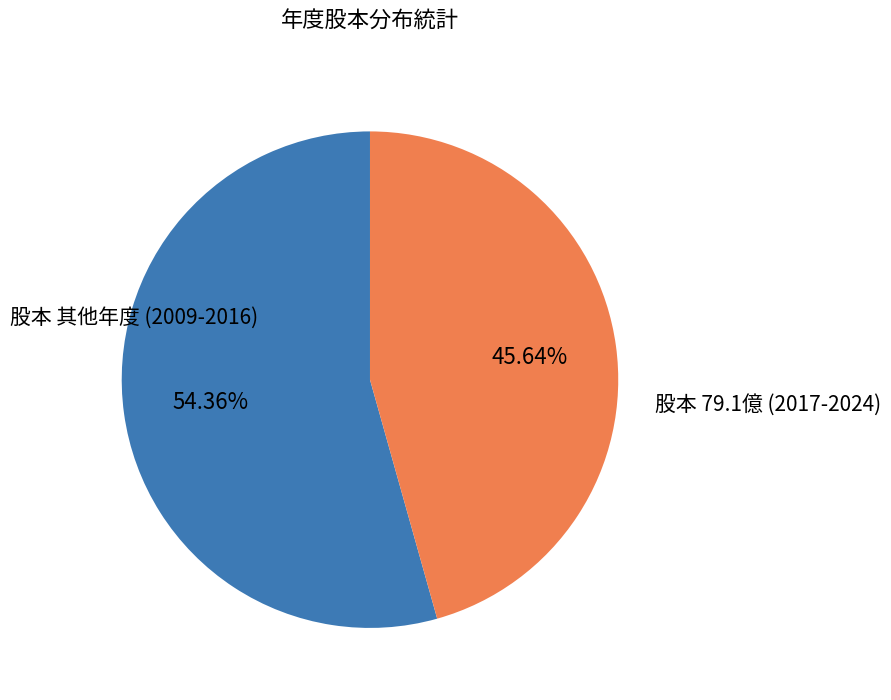

Is there a majority slice in this chart?

Yes